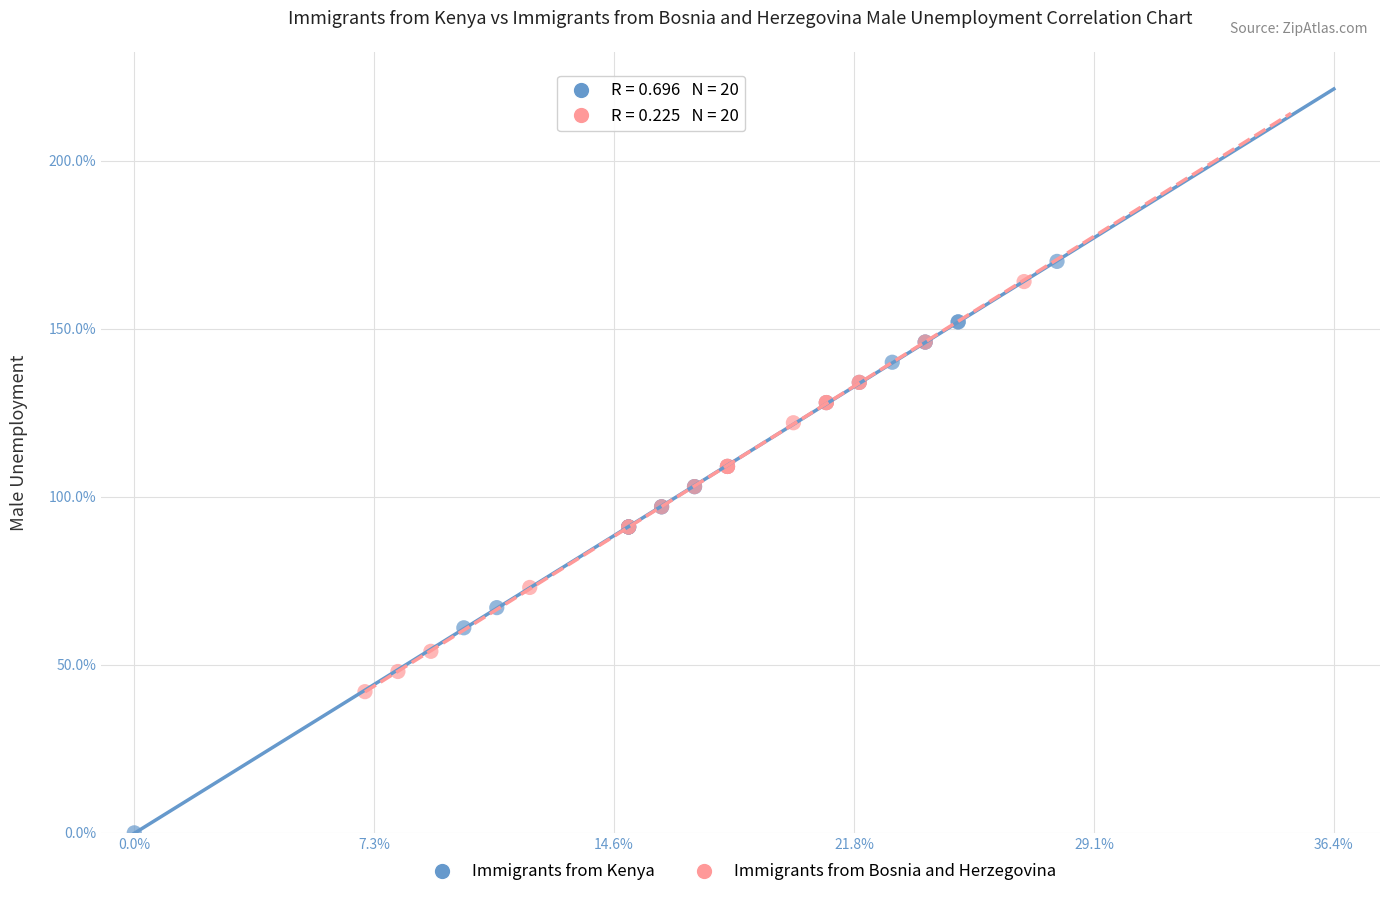

Which series has the largest Y range (max minus min)?

Immigrants from Kenya